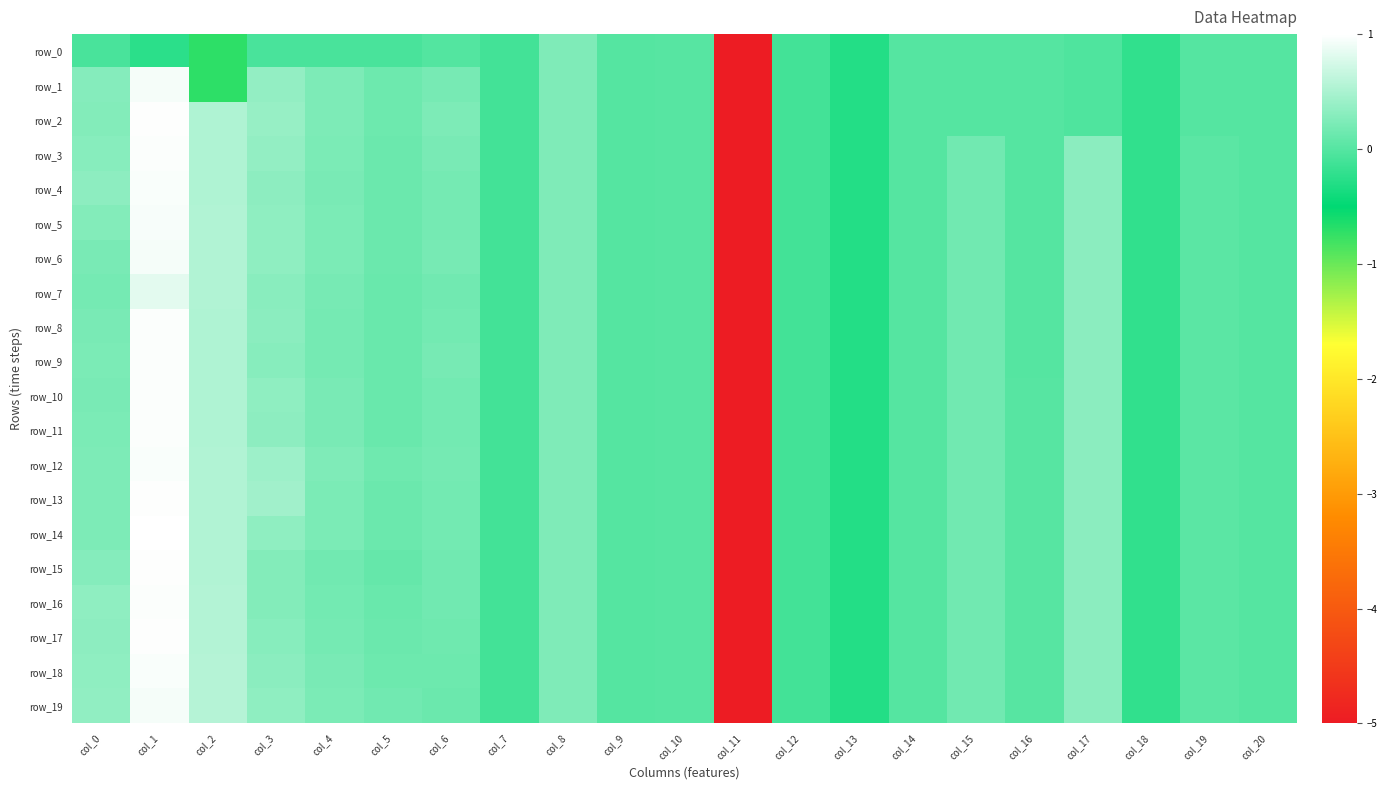

Which series has the largest total across all categories?

row_13